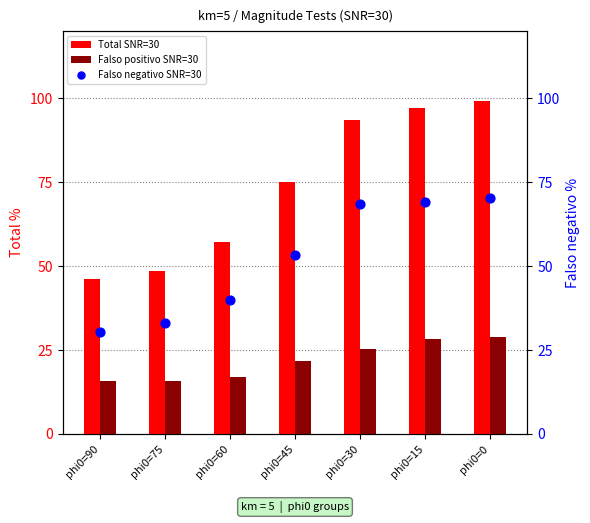

Which series contains the lowest Y value?

Falso positivo SNR=30